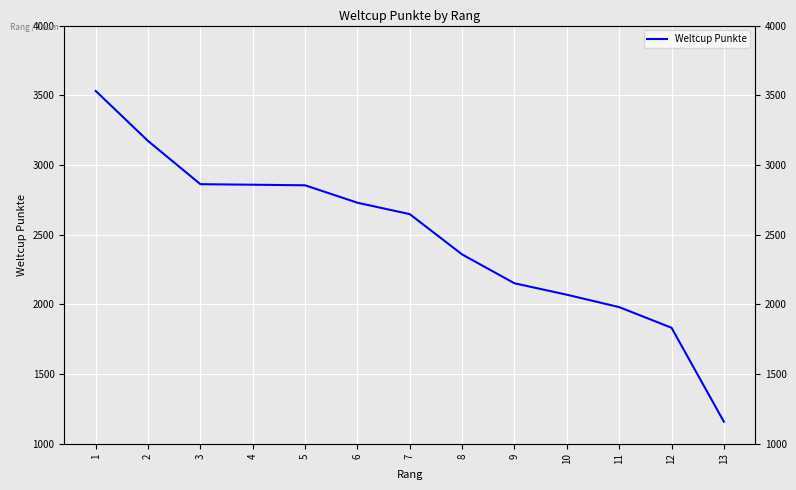

What is the value of the 13th point from the left?

1158